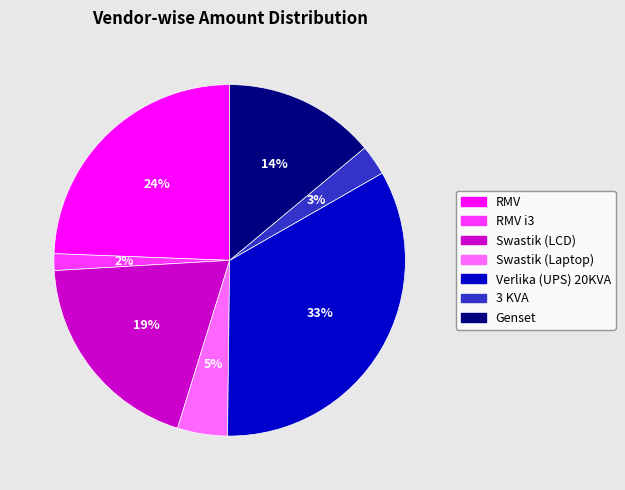

Is there a majority slice in this chart?

No